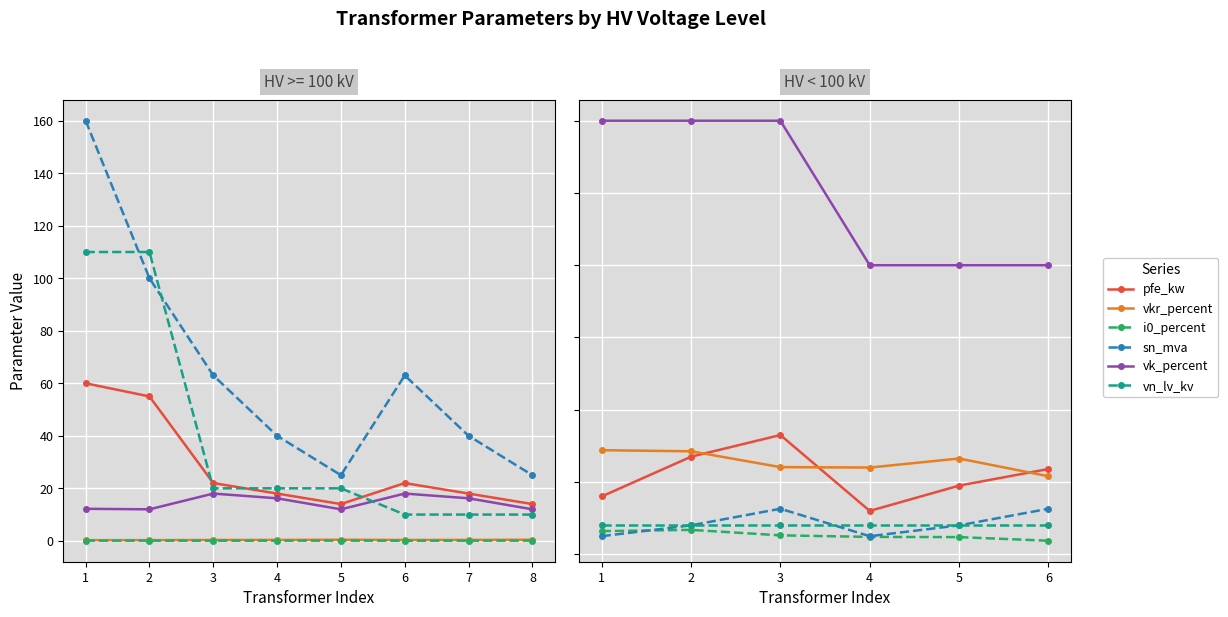

What is the approximate value of vk_percent at 3?

6.0